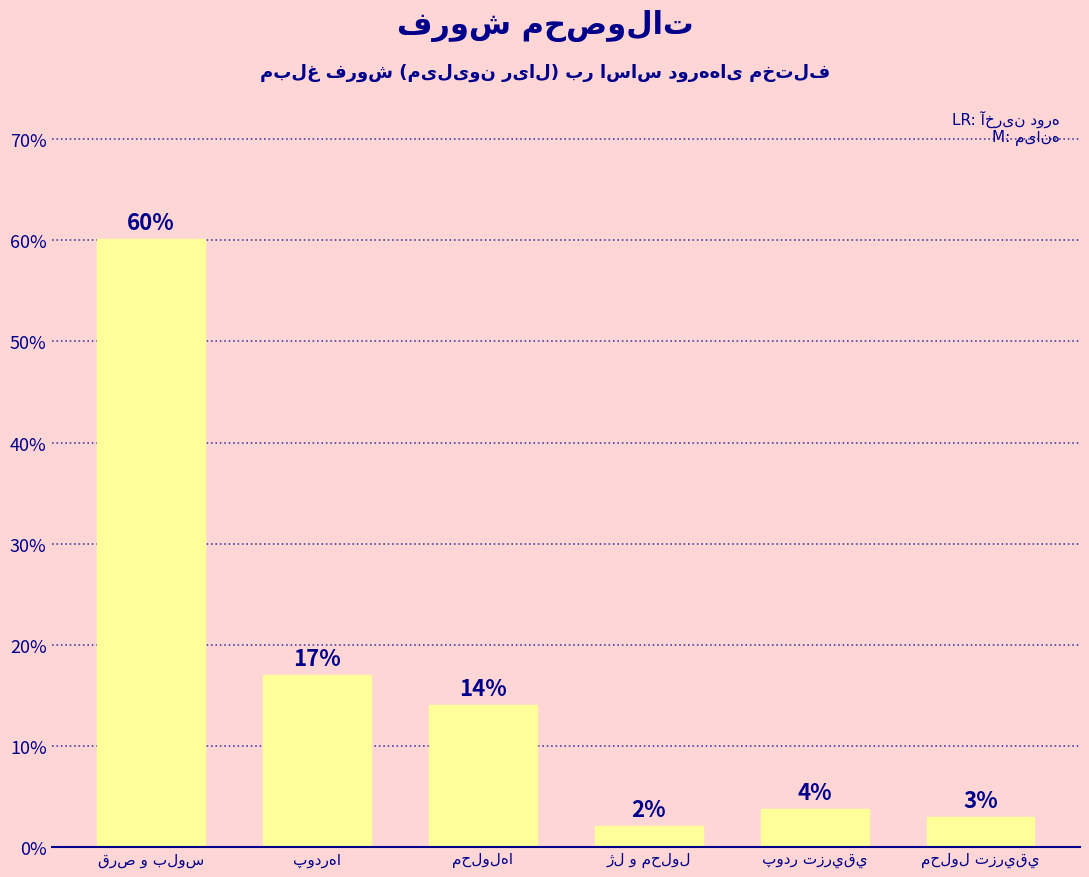

What is the greatest value displayed?

60.1